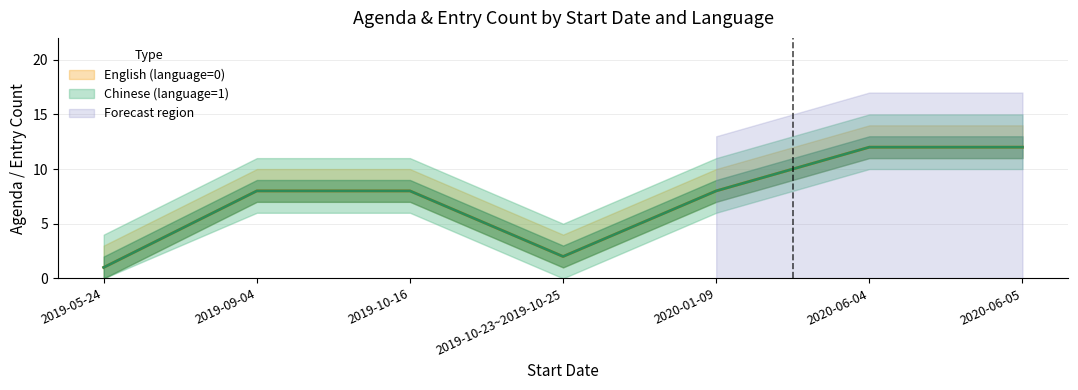

True or false: English (language=0) and Chinese (language=1) cross at least once.

False